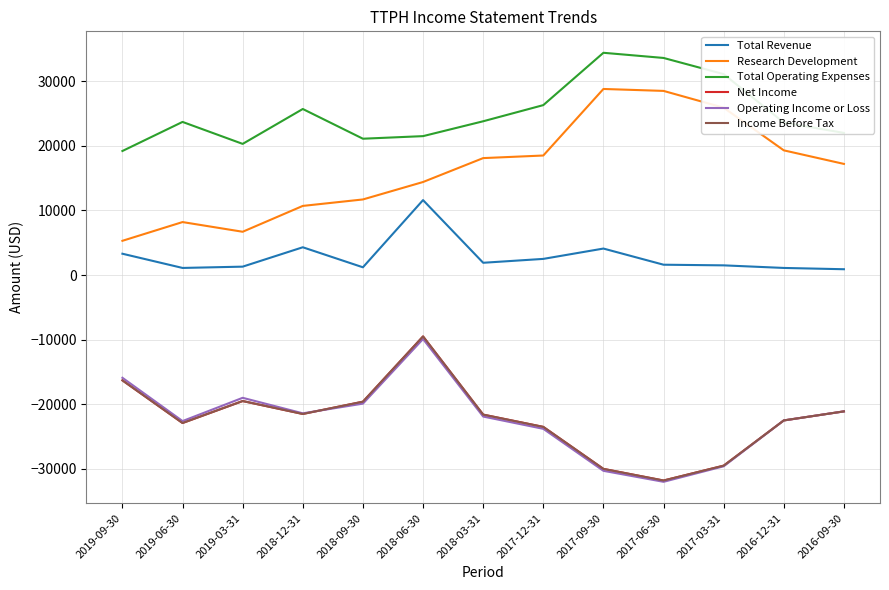

Is this an area chart (filled region under the line)?

No